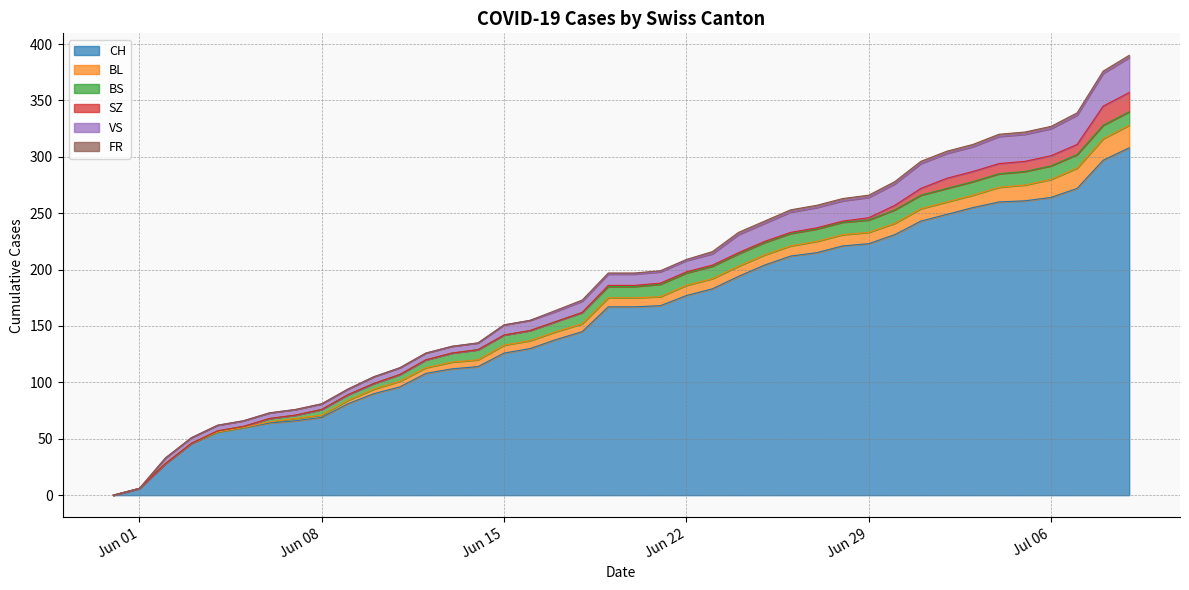

True or false: BL has a value of -7 at 2020-05-31.

False